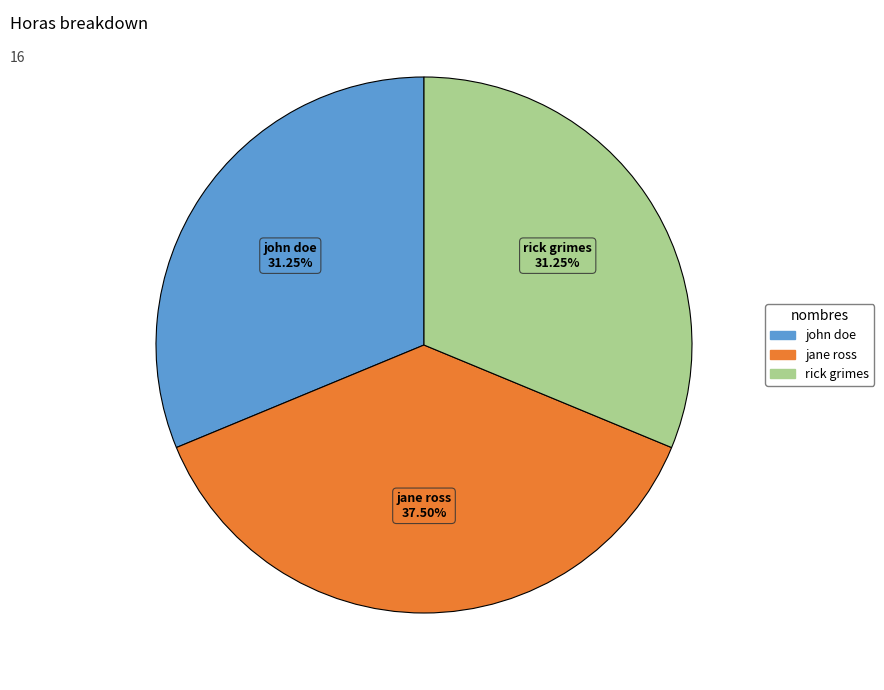

Which category has the biggest portion of the pie?

jane ross